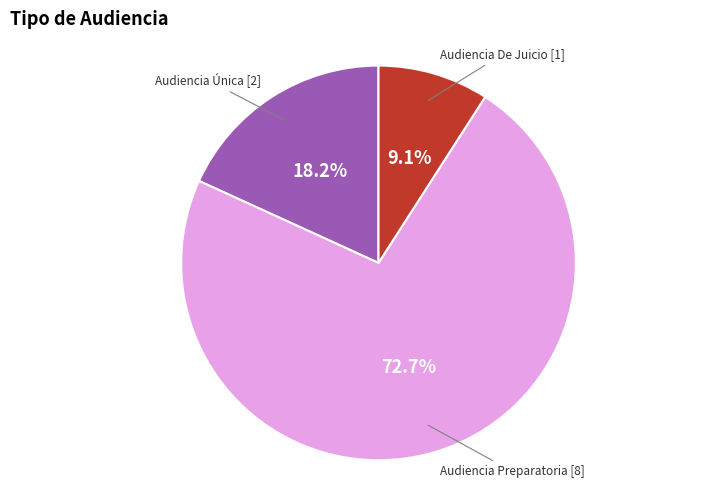

How many slices are in this pie chart?

3